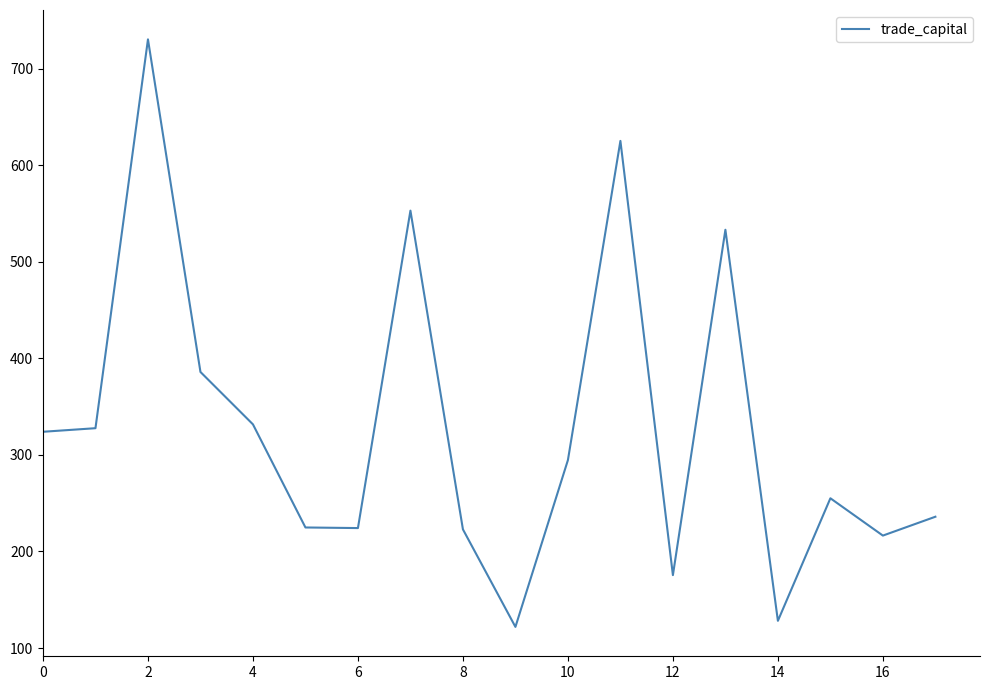

What is the smallest value displayed?

121.9